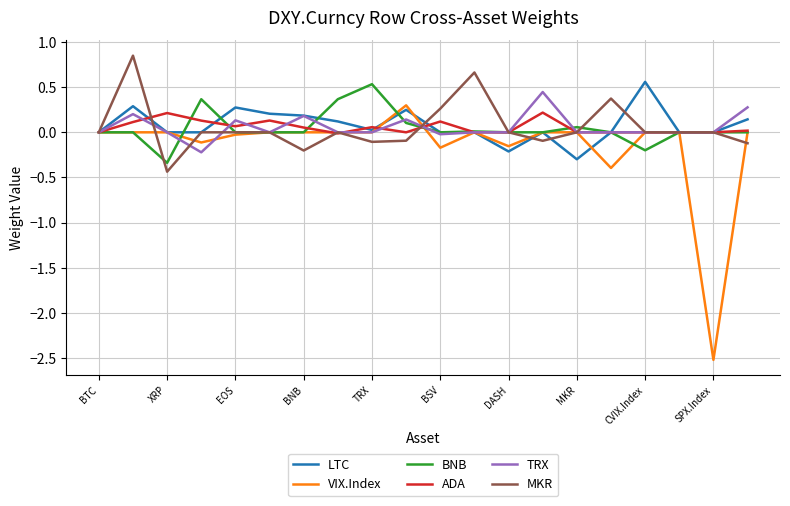

Which series has the widest spread of values?

VIX.Index